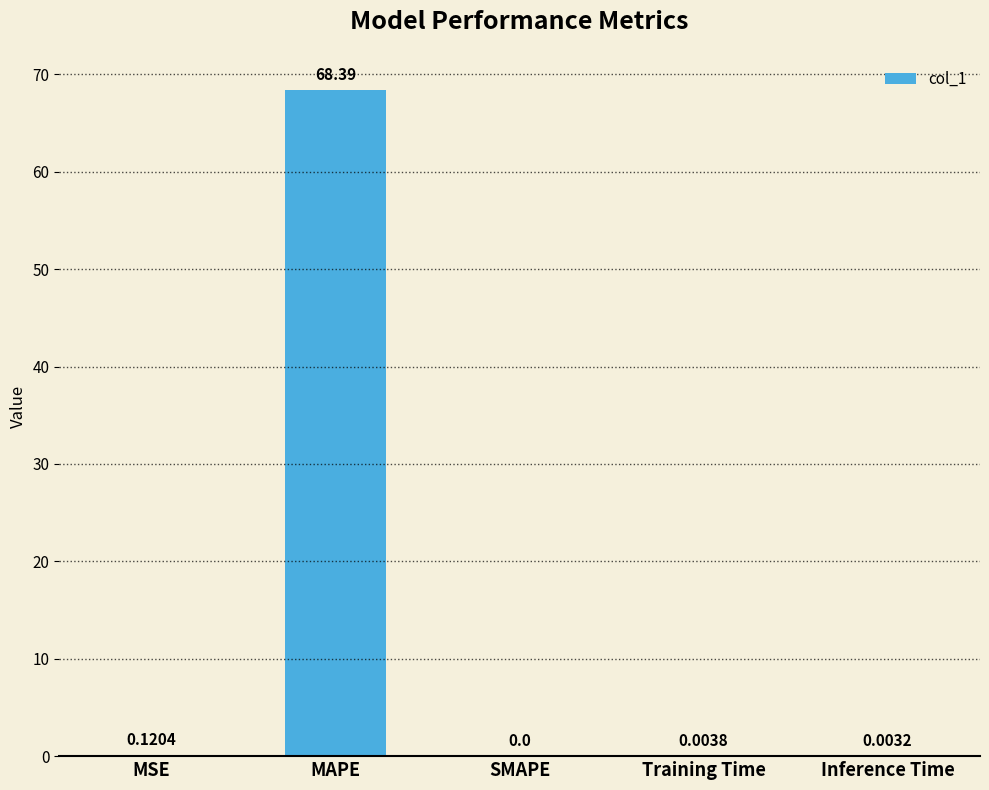

What is the sum of all values?

68.5